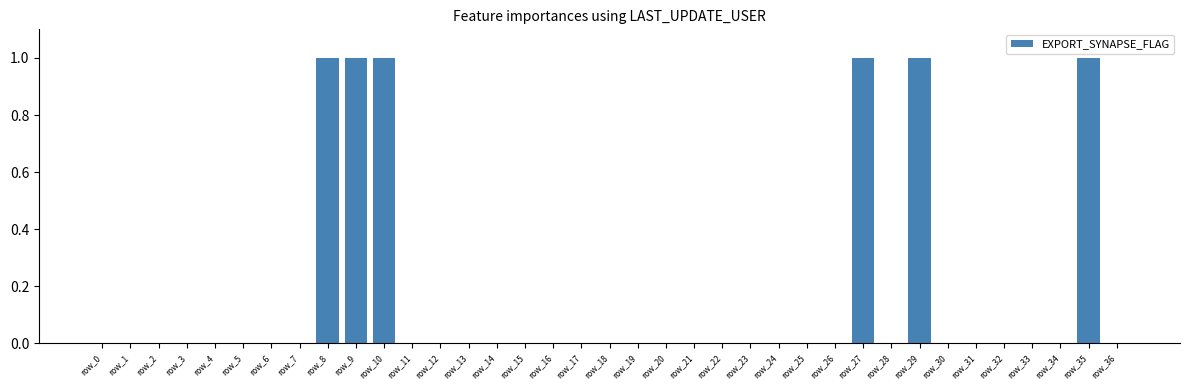

Is it true that the value at row_32 is 0?

True